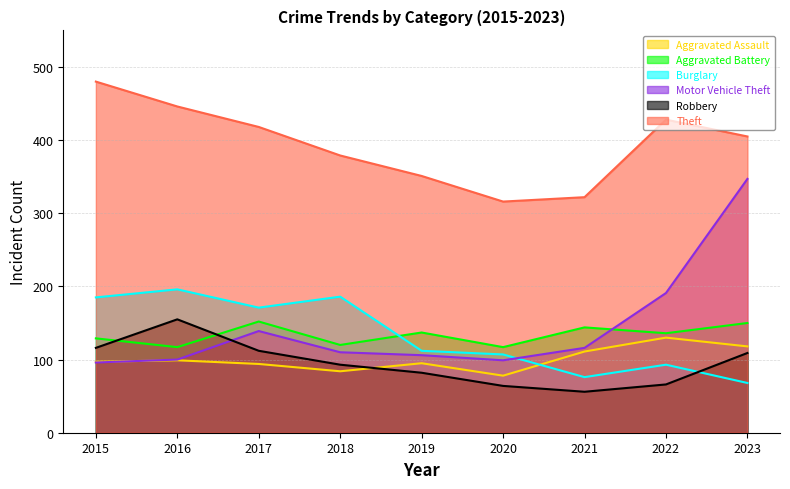

What is the maximum value for Robbery?

155